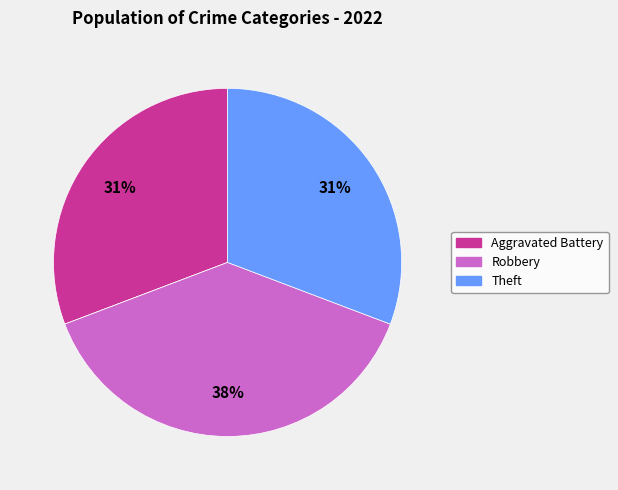

To the nearest percent, what is the difference between the largest and smallest slice percentages?

38%